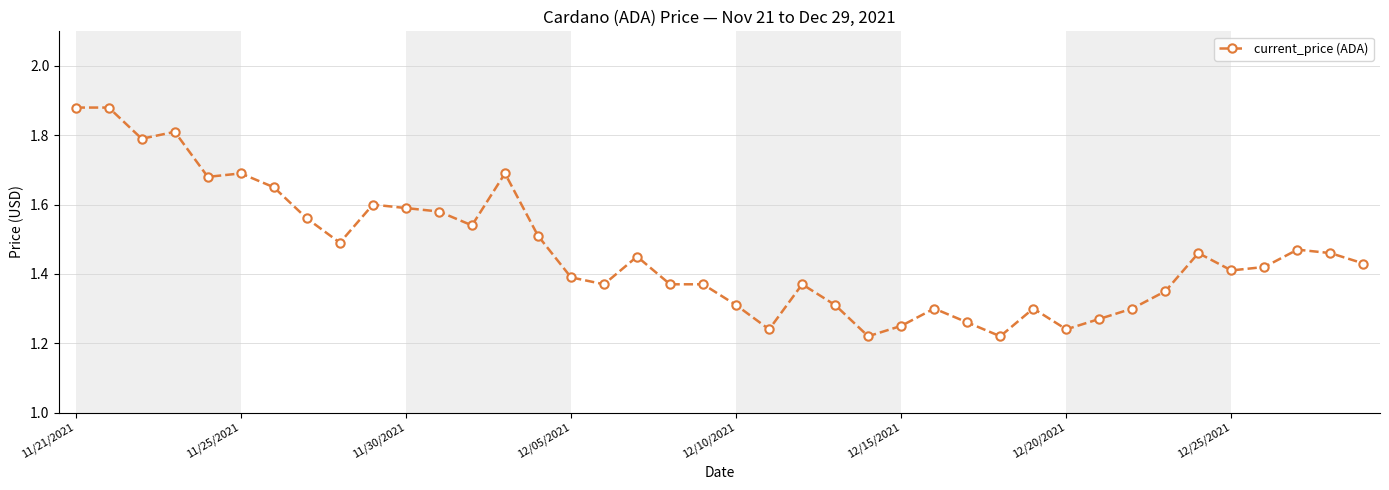

Count the values in the range 1 to 2.

40